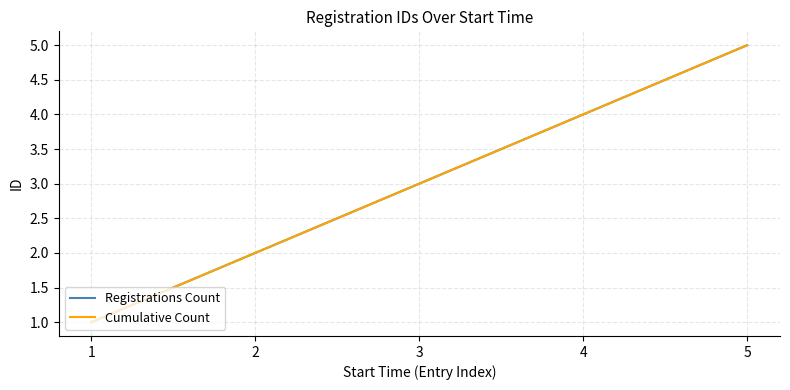

Is this an area chart (filled region under the line)?

No